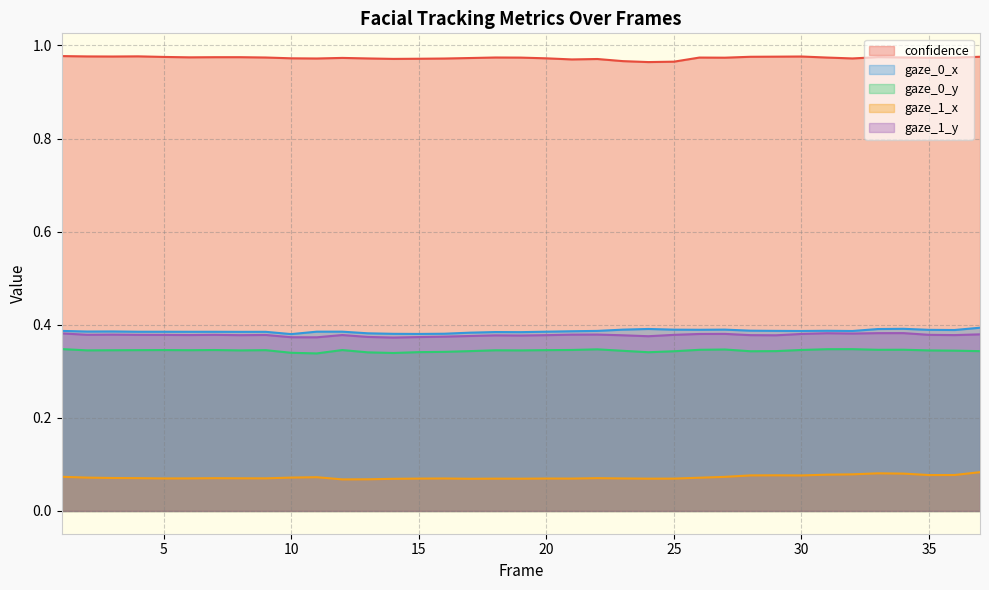

Reading left to right, what are all the values shown in this chart?

confidence: 1=1.0	2=1.0	3=1.0	4=1.0	5=1.0	6=1.0	7=1.0	8=1.0	9=1.0	10=1.0	11=1.0	12=1.0	13=1.0	14=1.0	15=1.0	16=1.0	17=1.0	18=1.0	19=1.0	20=1.0	21=1.0	22=1.0	23=1.0	24=1.0	25=1.0	26=1.0	27=1.0	28=1.0	29=1.0	30=1.0	31=1.0	32=1.0	33=1.0	34=1.0	35=1.0	36=1.0	37=1.0
gaze_0_x: 1=0.4	2=0.4	3=0.4	4=0.4	5=0.4	6=0.4	7=0.4	8=0.4	9=0.4	10=0.4	11=0.4	12=0.4	13=0.4	14=0.4	15=0.4	16=0.4	17=0.4	18=0.4	19=0.4	20=0.4	21=0.4	22=0.4	23=0.4	24=0.4	25=0.4	26=0.4	27=0.4	28=0.4	29=0.4	30=0.4	31=0.4	32=0.4	33=0.4	34=0.4	35=0.4	36=0.4	37=0.4
gaze_0_y: 1=0.3	2=0.3	3=0.3	4=0.3	5=0.3	6=0.3	7=0.3	8=0.3	9=0.3	10=0.3	11=0.3	12=0.3	13=0.3	14=0.3	15=0.3	16=0.3	17=0.3	18=0.3	19=0.3	20=0.3	21=0.3	22=0.3	23=0.3	24=0.3	25=0.3	26=0.3	27=0.3	28=0.3	29=0.3	30=0.3	31=0.3	32=0.3	33=0.3	34=0.3	35=0.3	36=0.3	37=0.3
gaze_1_x: 1=0.1	2=0.1	3=0.1	4=0.1	5=0.1	6=0.1	7=0.1	8=0.1	9=0.1	10=0.1	11=0.1	12=0.1	13=0.1	14=0.1	15=0.1	16=0.1	17=0.1	18=0.1	19=0.1	20=0.1	21=0.1	22=0.1	23=0.1	24=0.1	25=0.1	26=0.1	27=0.1	28=0.1	29=0.1	30=0.1	31=0.1	32=0.1	33=0.1	34=0.1	35=0.1	36=0.1	37=0.1
gaze_1_y: 1=0.4	2=0.4	3=0.4	4=0.4	5=0.4	6=0.4	7=0.4	8=0.4	9=0.4	10=0.4	11=0.4	12=0.4	13=0.4	14=0.4	15=0.4	16=0.4	17=0.4	18=0.4	19=0.4	20=0.4	21=0.4	22=0.4	23=0.4	24=0.4	25=0.4	26=0.4	27=0.4	28=0.4	29=0.4	30=0.4	31=0.4	32=0.4	33=0.4	34=0.4	35=0.4	36=0.4	37=0.4